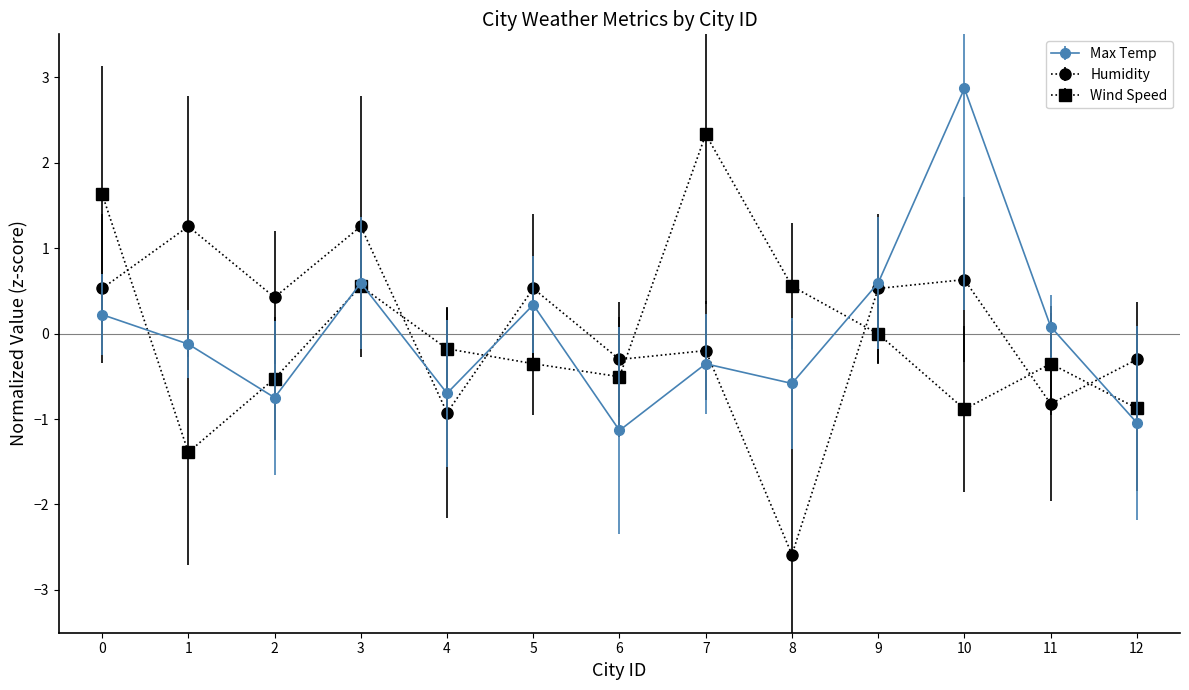

True or false: Max Temp and Humidity intersect in this chart.

True